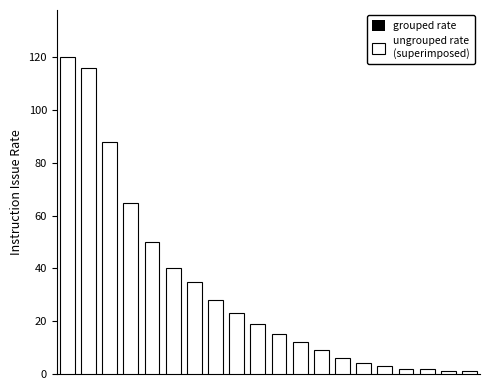

What is the highest value of the ungrouped rate
(superimposed) series?

120